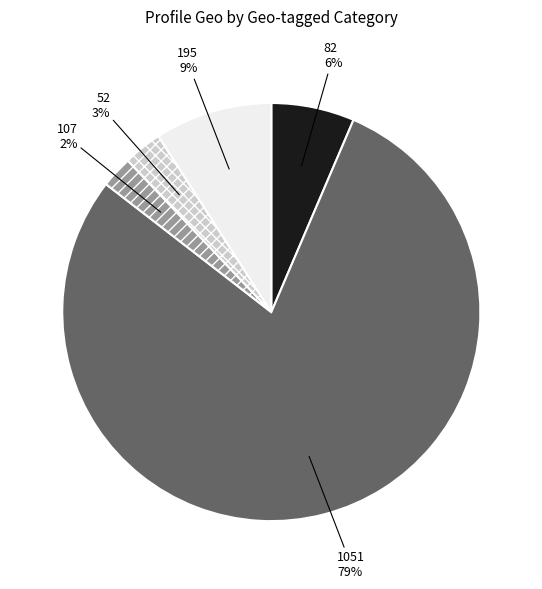

Is there any slice that represents more than half of the pie?

Yes